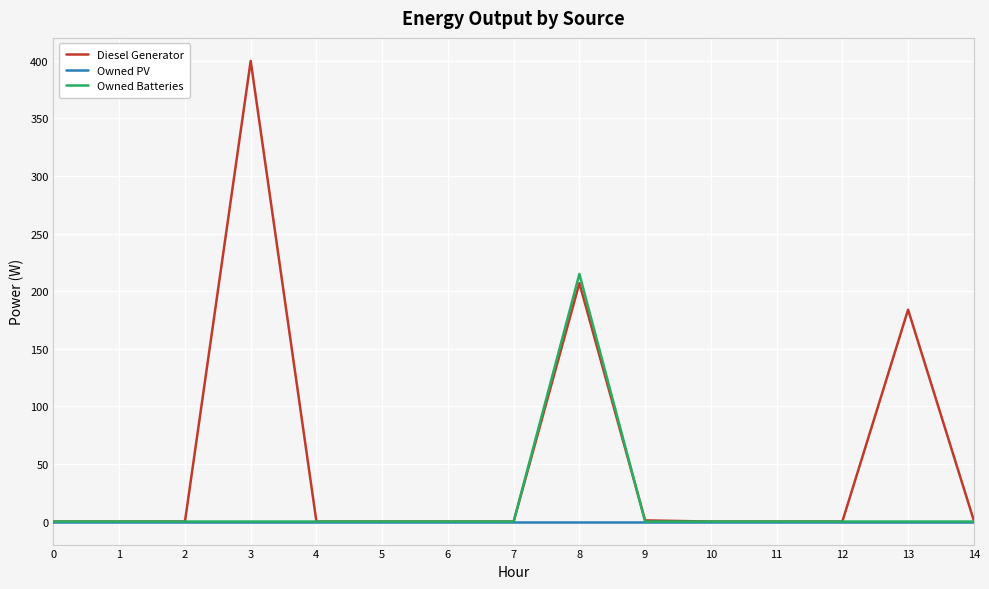

Rank the series by their maximum value, from lowest to highest.

Owned PV, Owned Batteries, Diesel Generator